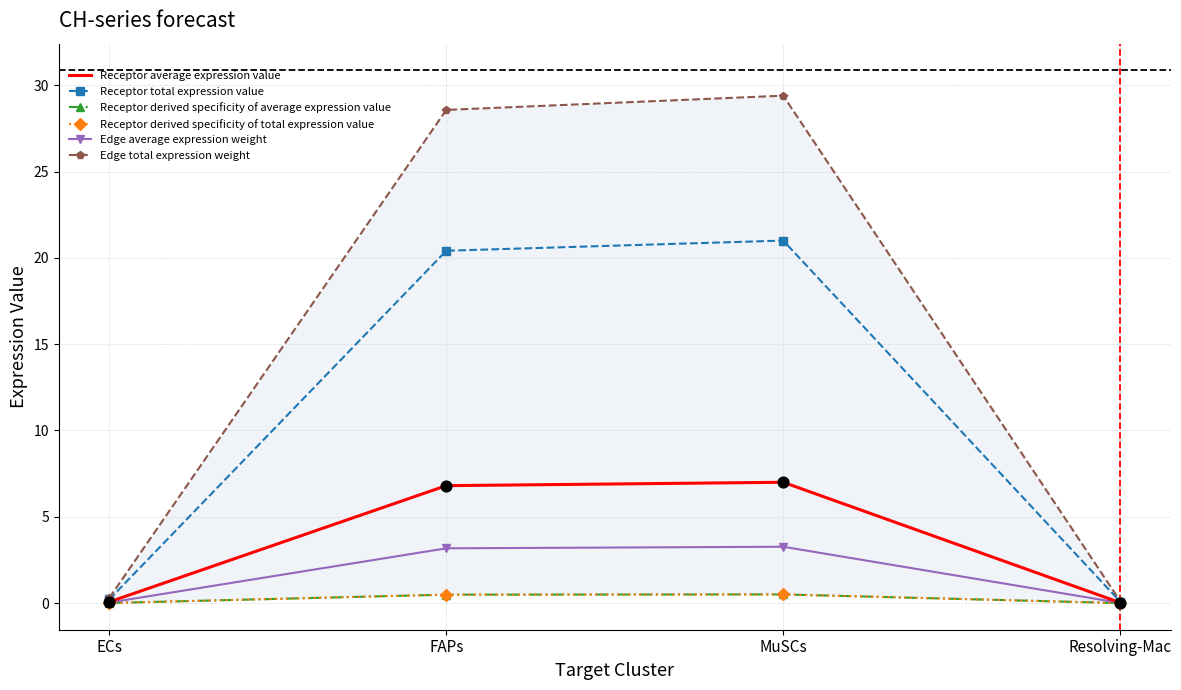

What are all the series names shown in the legend?

Receptor average expression value, Receptor total expression value, Receptor derived specificity of average expression value, Receptor derived specificity of total expression value, Edge average expression weight, Edge total expression weight